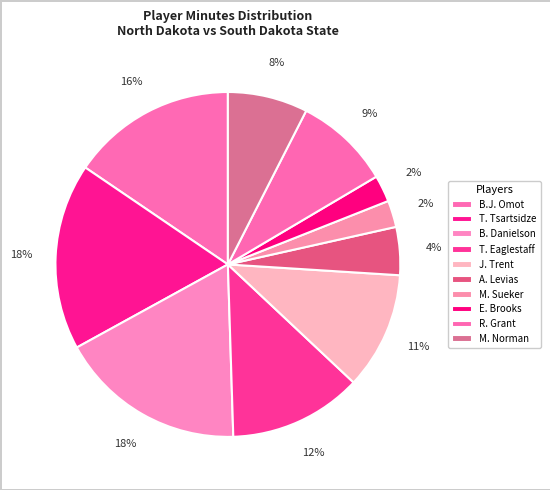

Approximately how many times larger is the value at J. Trent compared to M. Sueker?

4.4